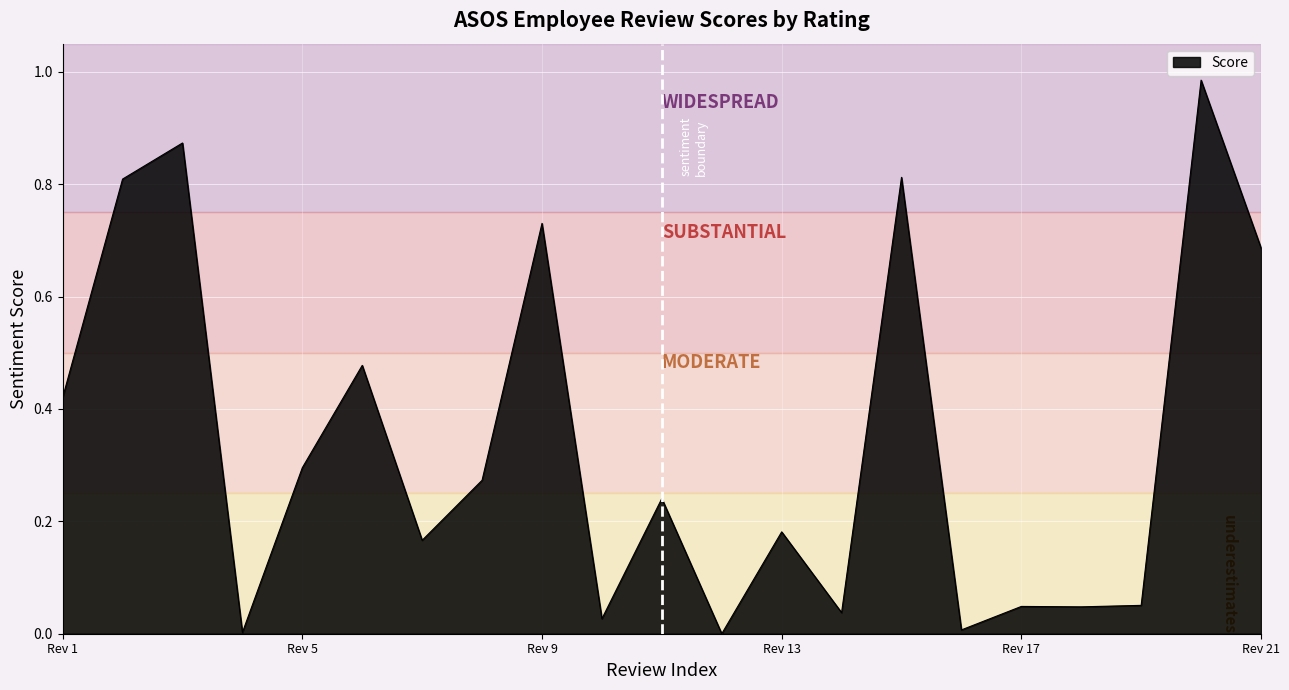

Reading right to left, extract all data points from this chart.

0.7	1.0	0.1	0.0	0.0	0.0	0.8	0.0	0.2	0.0	0.2	0.0	0.7	0.3	0.2	0.5	0.3	0.0	0.9	0.8	0.4